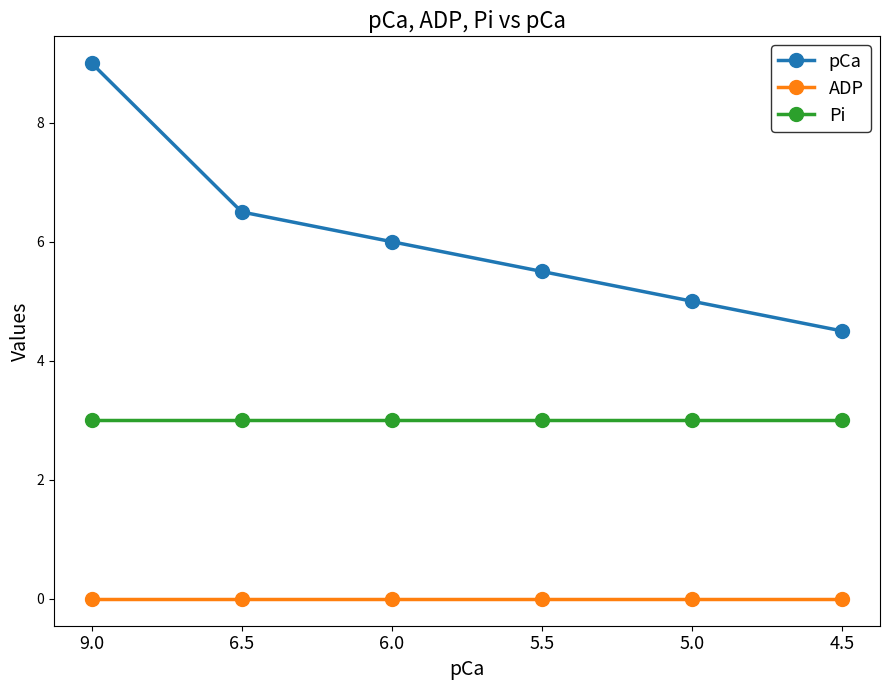

Which series has the widest spread of values?

pCa